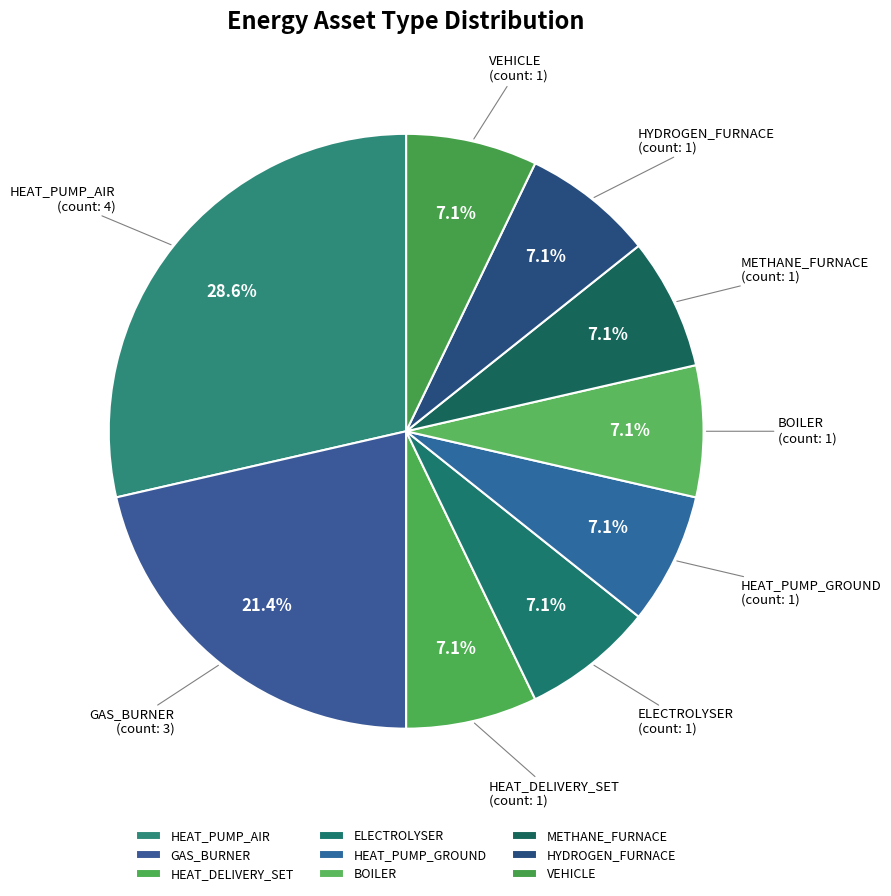

Approximately how many times larger is the value at HEAT_DELIVERY_SET compared to METHANE_FURNACE?

1.0